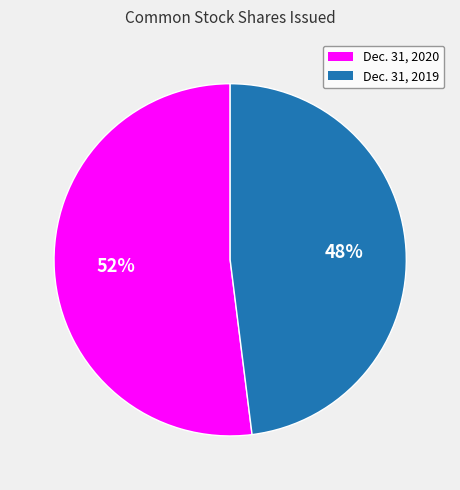

To the nearest percent, what is the difference between the largest and smallest slice percentages?

4%